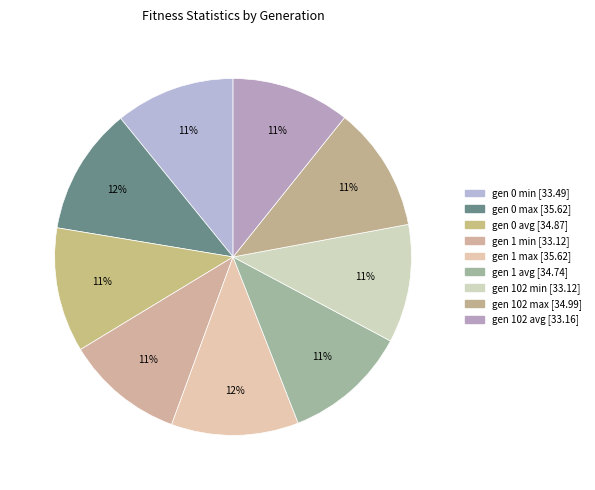

How many segments does this pie chart have?

9